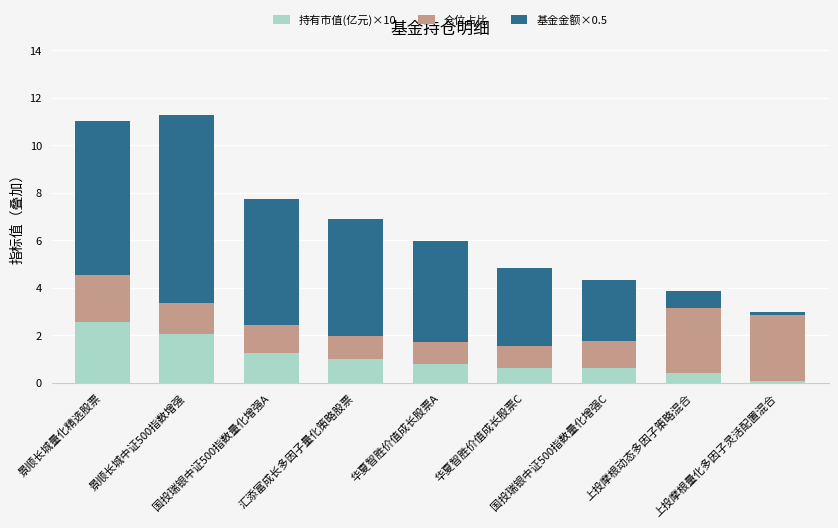

What is the difference between the maximum and minimum values in the 持有市值(亿元)×10 series?

2.5